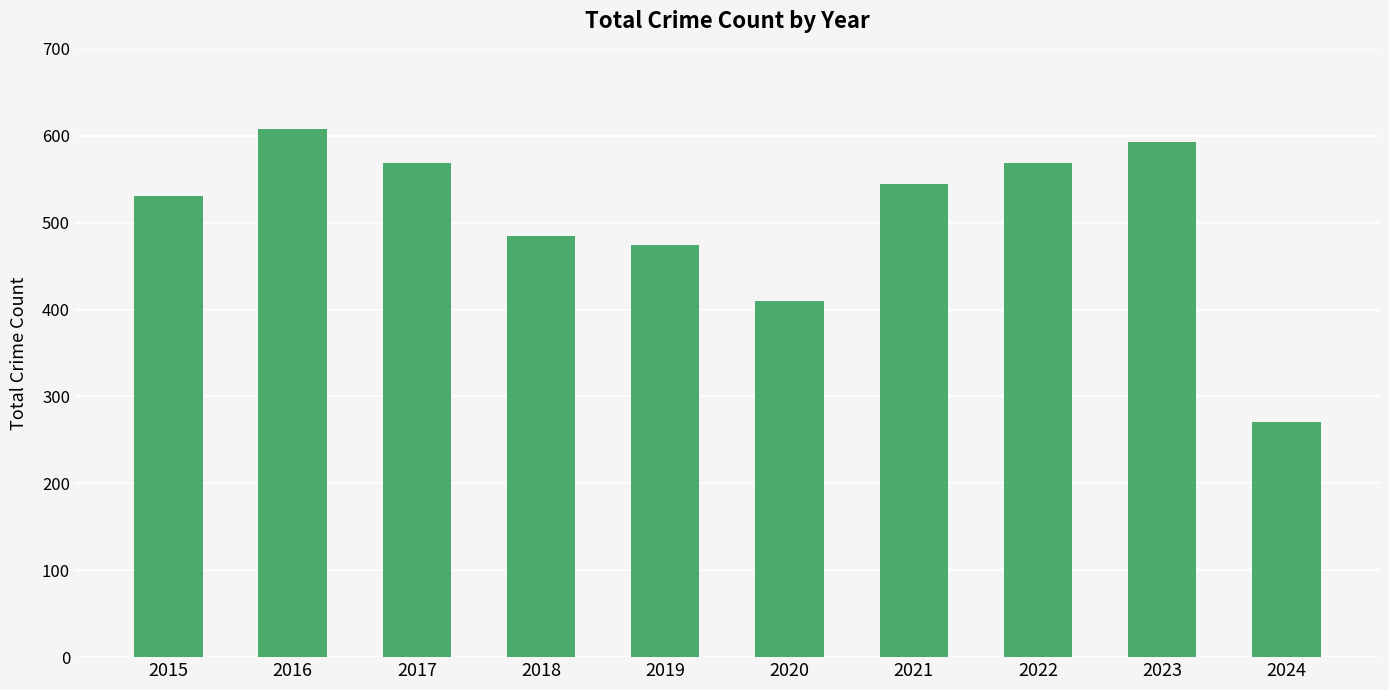

What is the difference between the maximum and second lowest values?

198